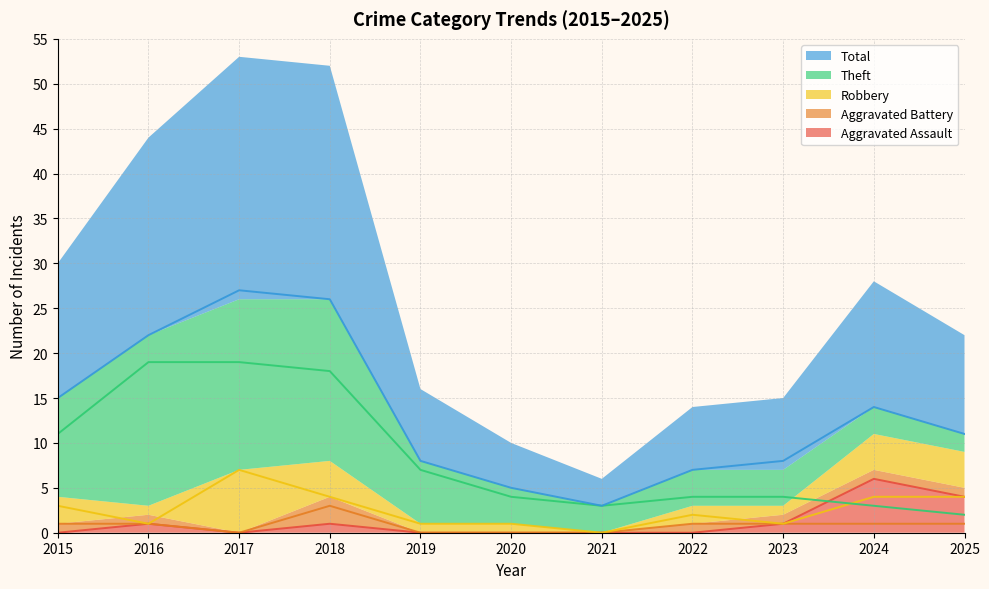

How many values in the Robbery series exceed 2?

5